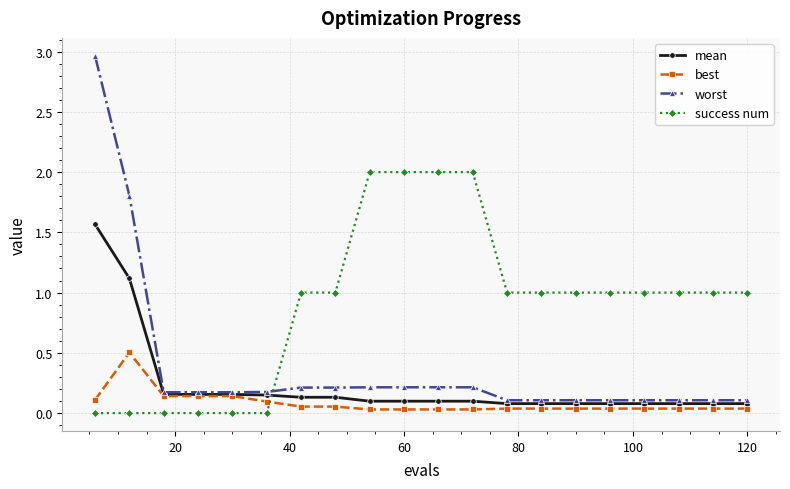

List the series in order of their peak value, lowest first.

best, mean, success num, worst